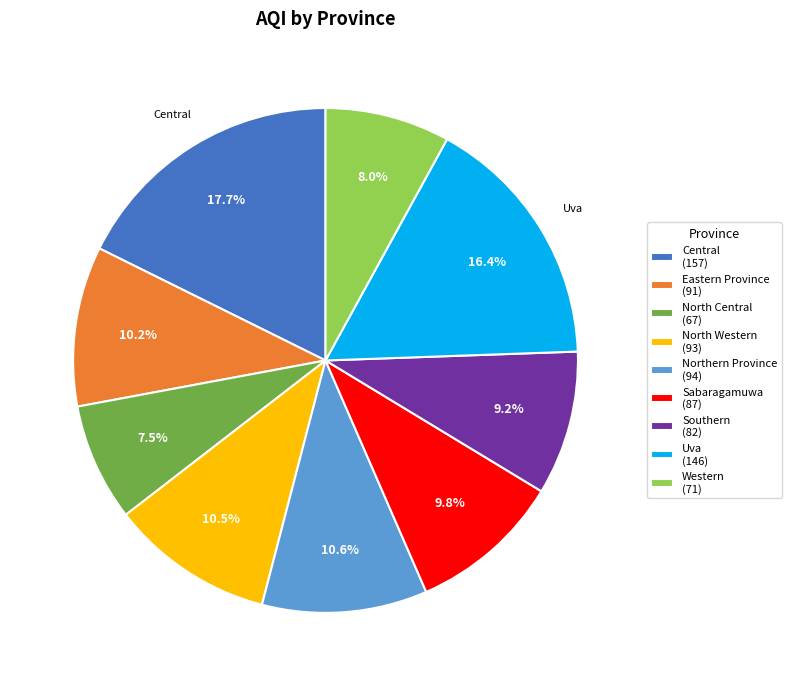

Does any single category account for the majority?

No